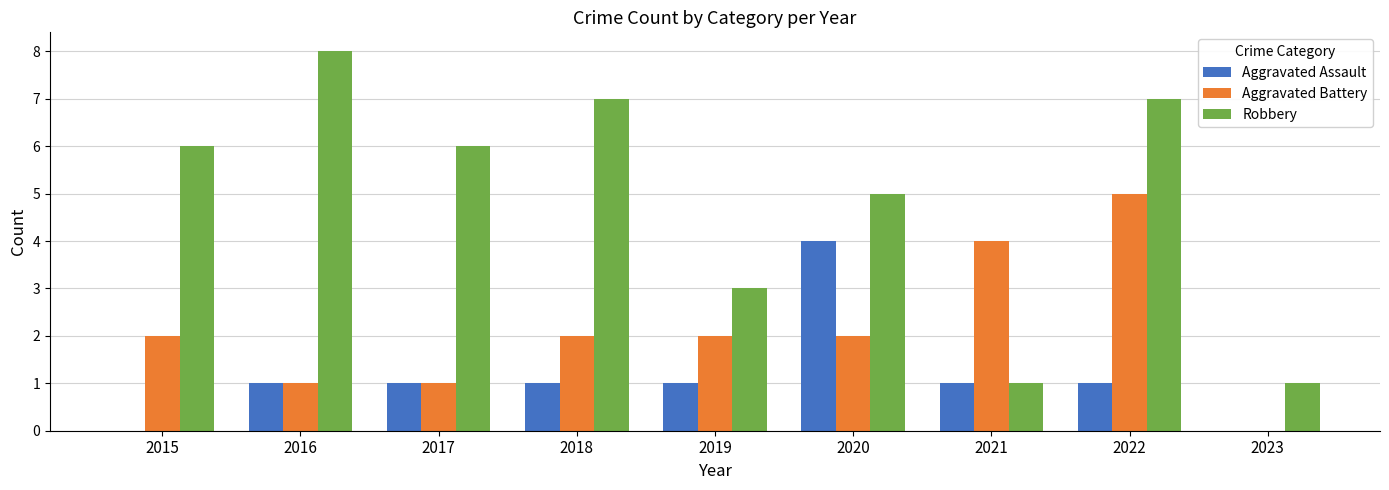

What value does the Robbery series have at 2019?

3